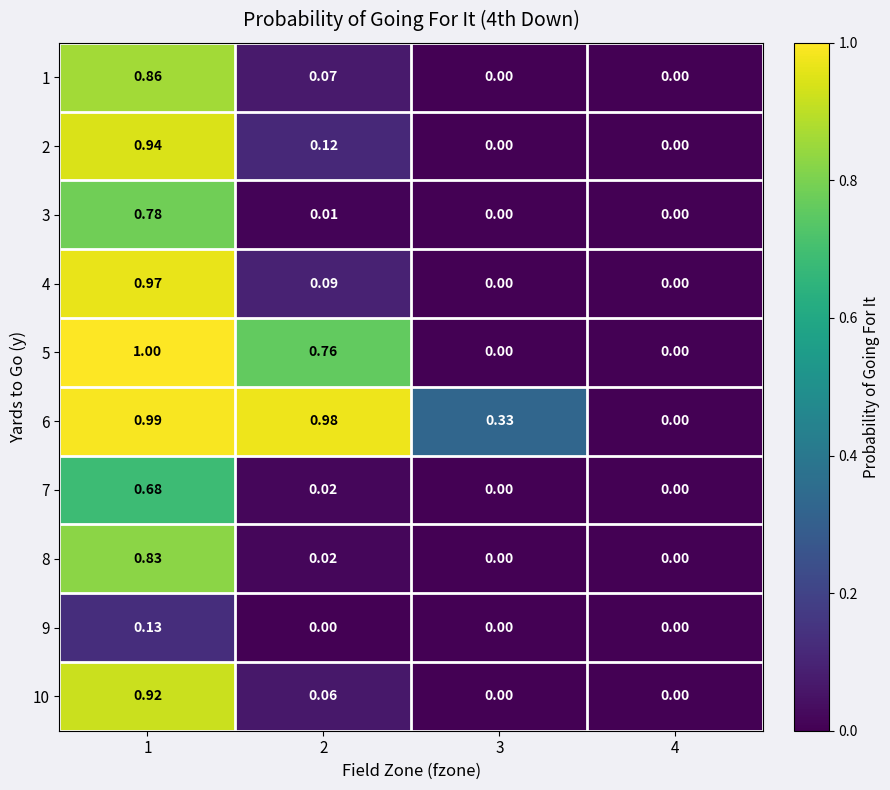

Which label corresponds to the largest value in the chart?

1